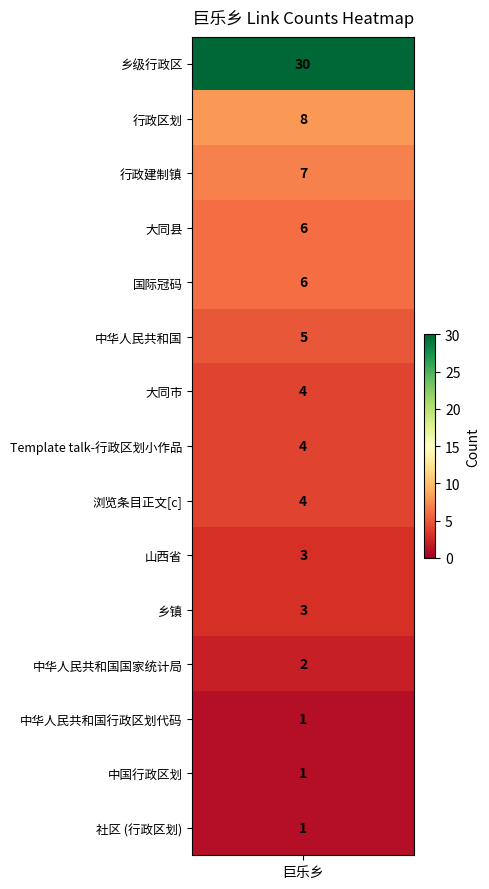

The value of 中华人民共和国行政区划代码 at 6 is 0. True or false?

False